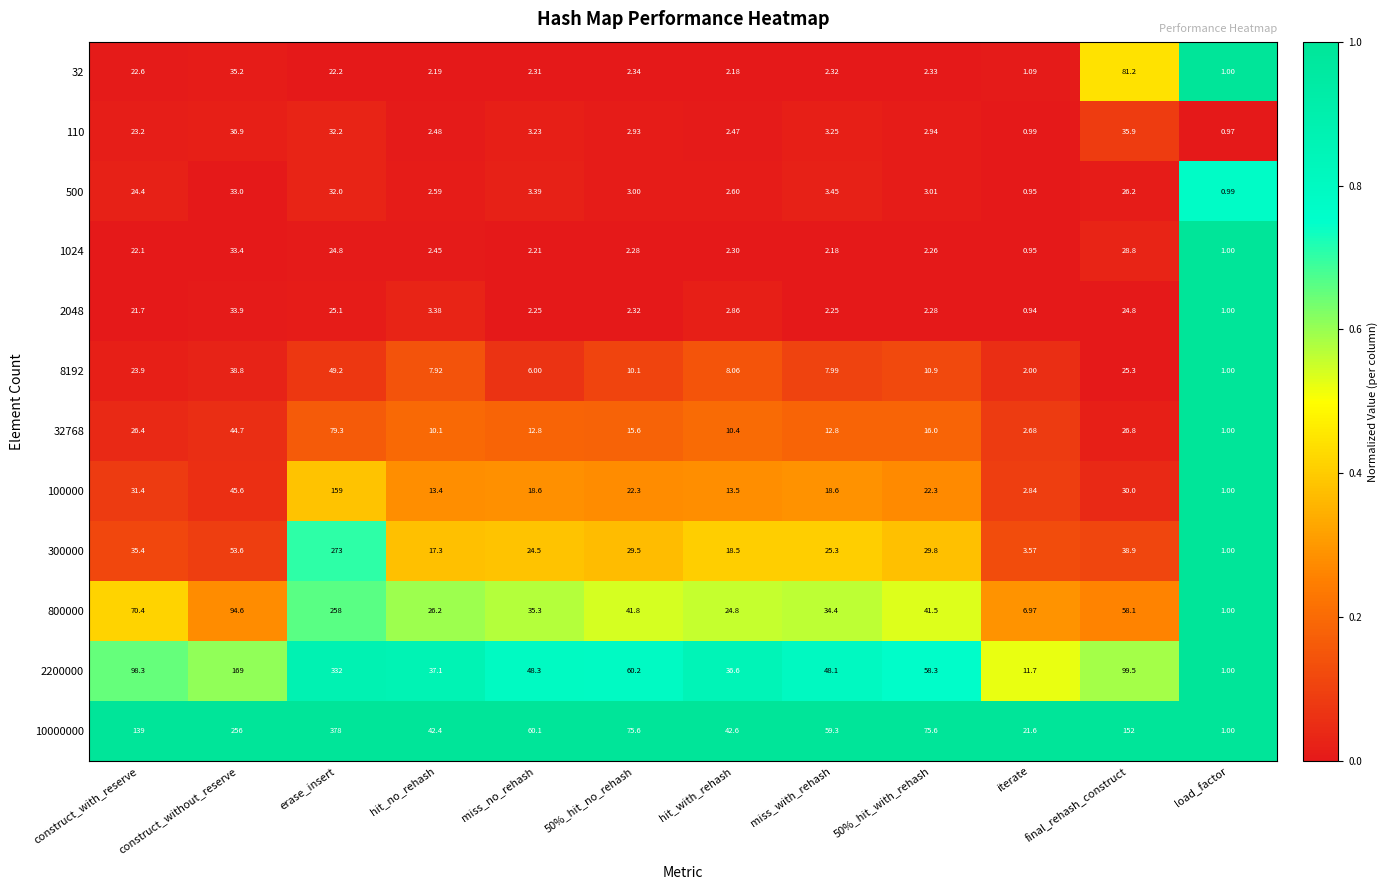

At how many categories does at least one series exceed 0?

12